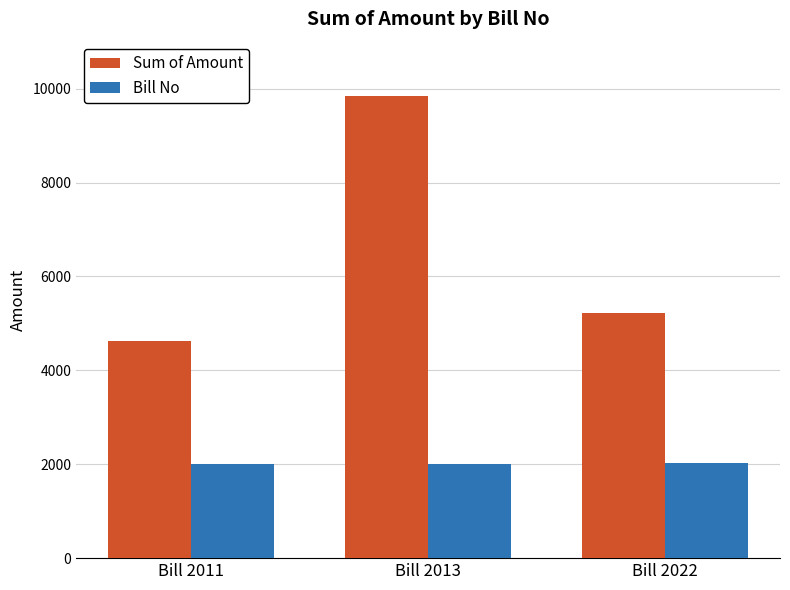

How many bars are there in total?

6